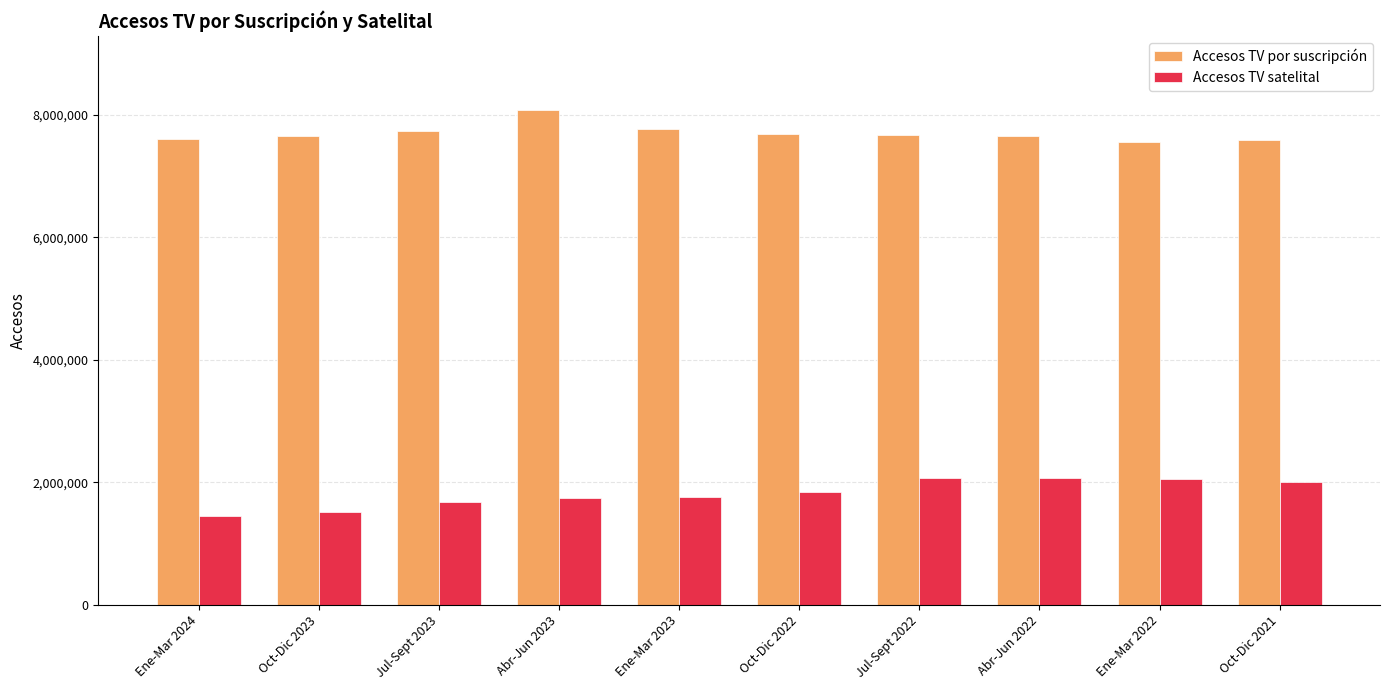

The value of Accesos TV satelital at Oct-Dic 2023 is 1508789. True or false?

True